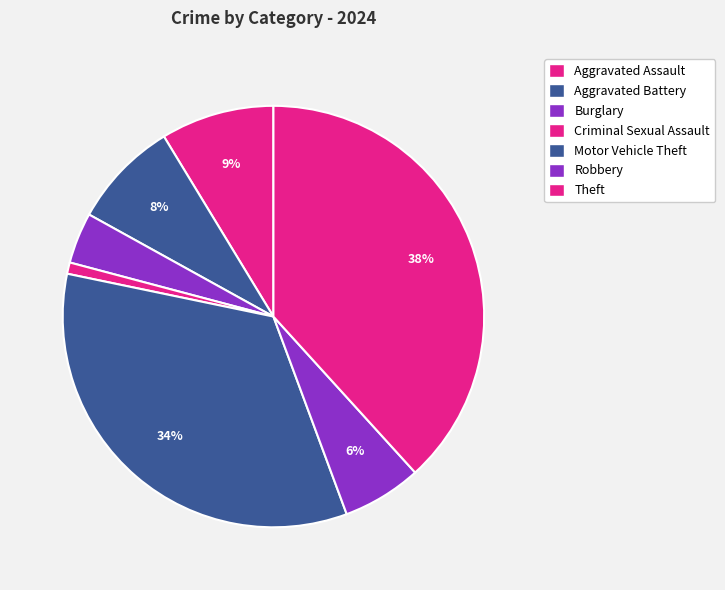

Which category has the biggest portion of the pie?

Theft